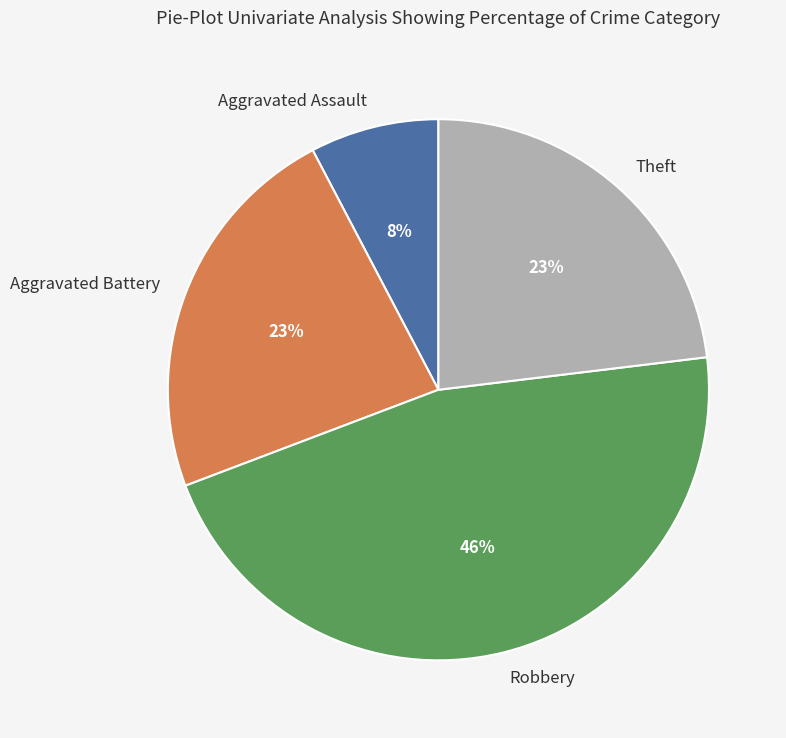

The Aggravated Assault slice represents 8% of the pie. True or false?

True